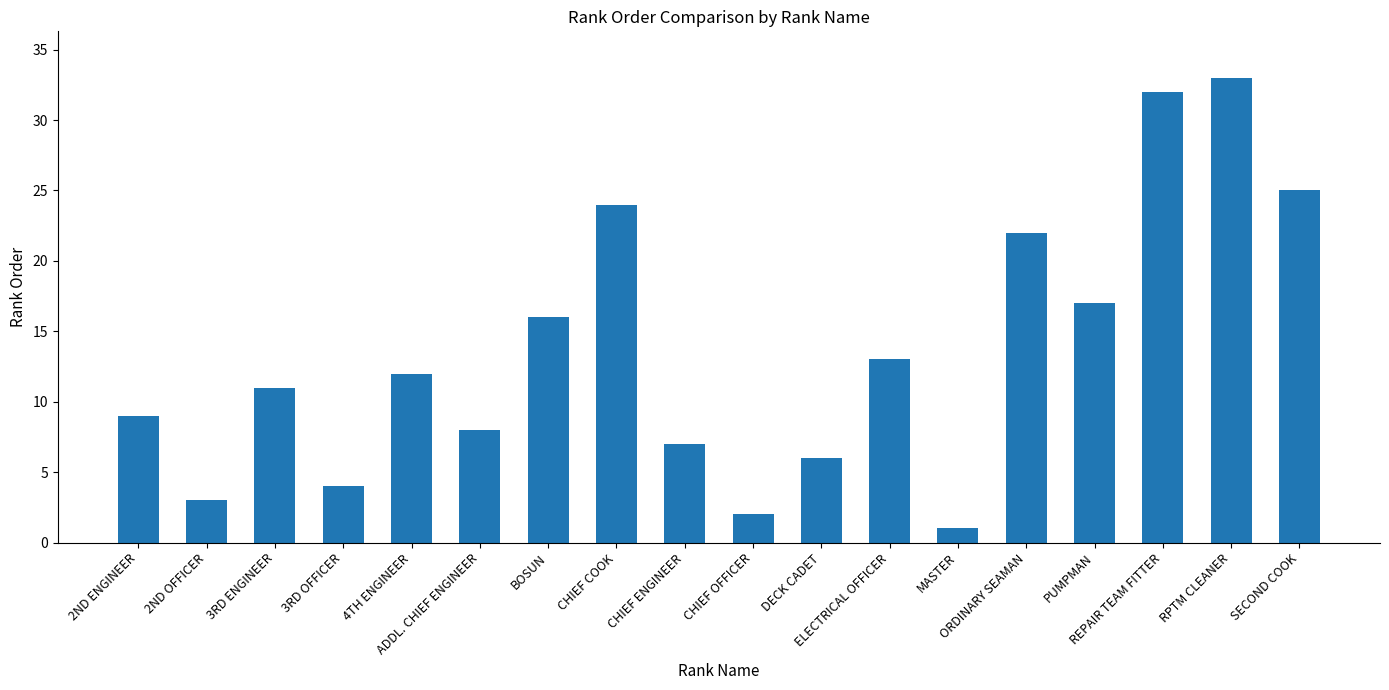

List the labels in order of value, largest first.

RPTM CLEANER, REPAIR TEAM FITTER, SECOND COOK, CHIEF COOK, ORDINARY SEAMAN, PUMPMAN, BOSUN, ELECTRICAL OFFICER, 4TH ENGINEER, 3RD ENGINEER, 2ND ENGINEER, ADDL. CHIEF ENGINEER, CHIEF ENGINEER, DECK CADET, 3RD OFFICER, 2ND OFFICER, CHIEF OFFICER, MASTER